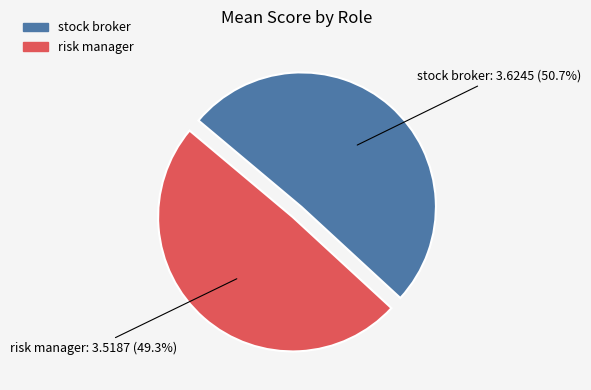

Rank the categories by value from highest to lowest.

stock broker, risk manager